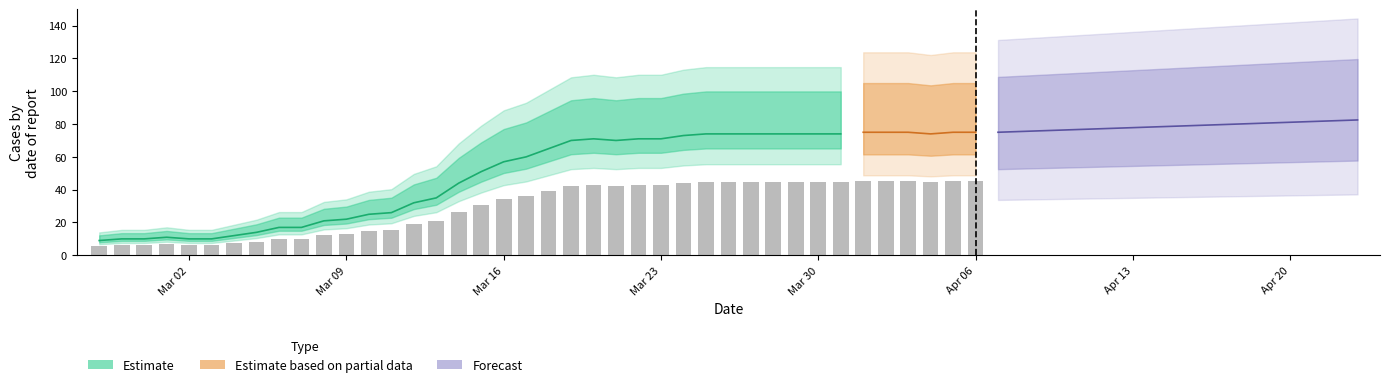

What is the approximate value at 2020-04-02?

75